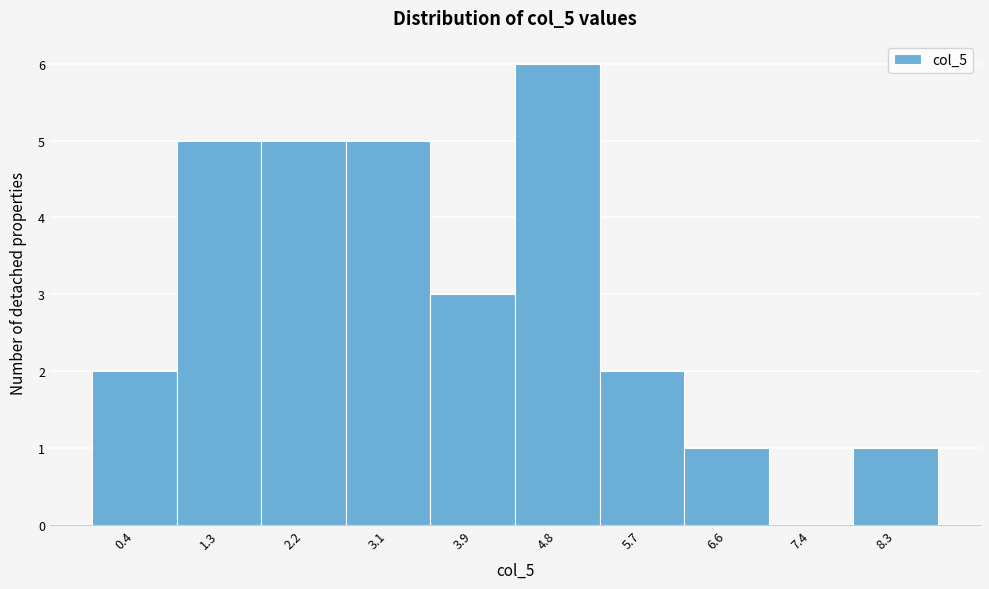

Over which range of the x-axis is the bar tallest?

4.4 to 5.3